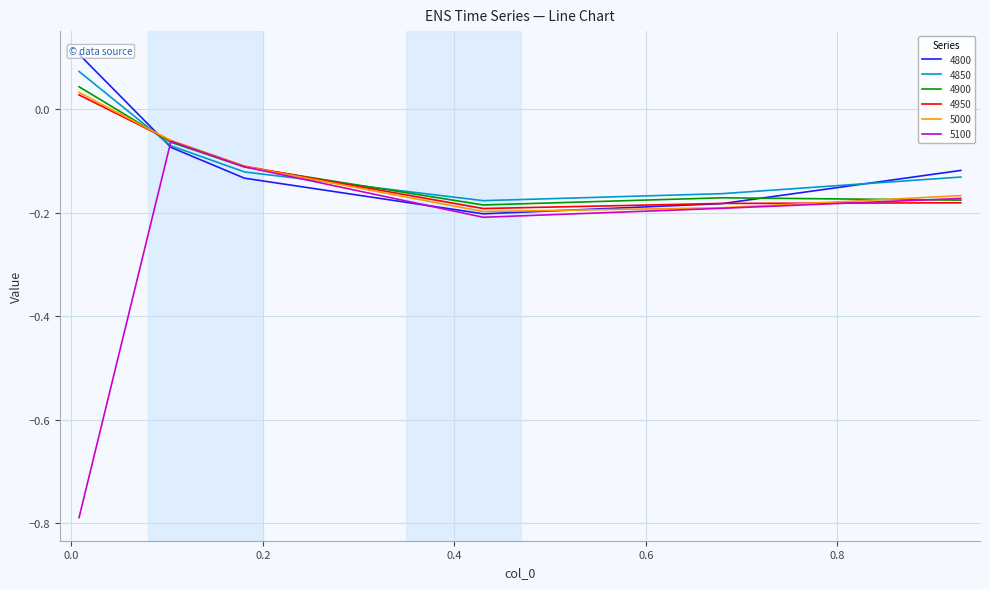

How many values in the 5000 series exceed 0?

1